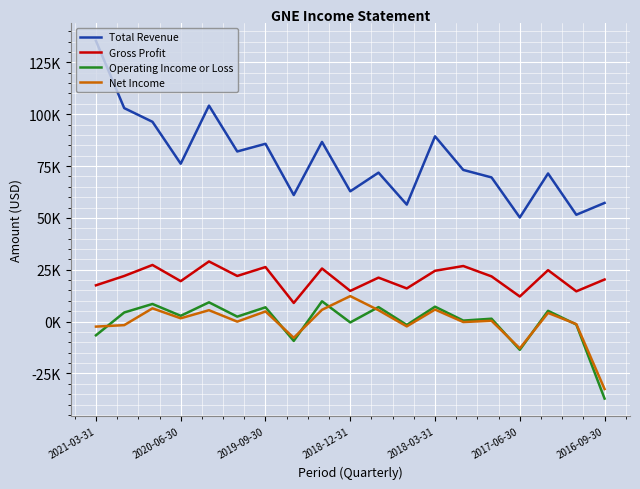

Does the chart have visible grid lines?

Yes